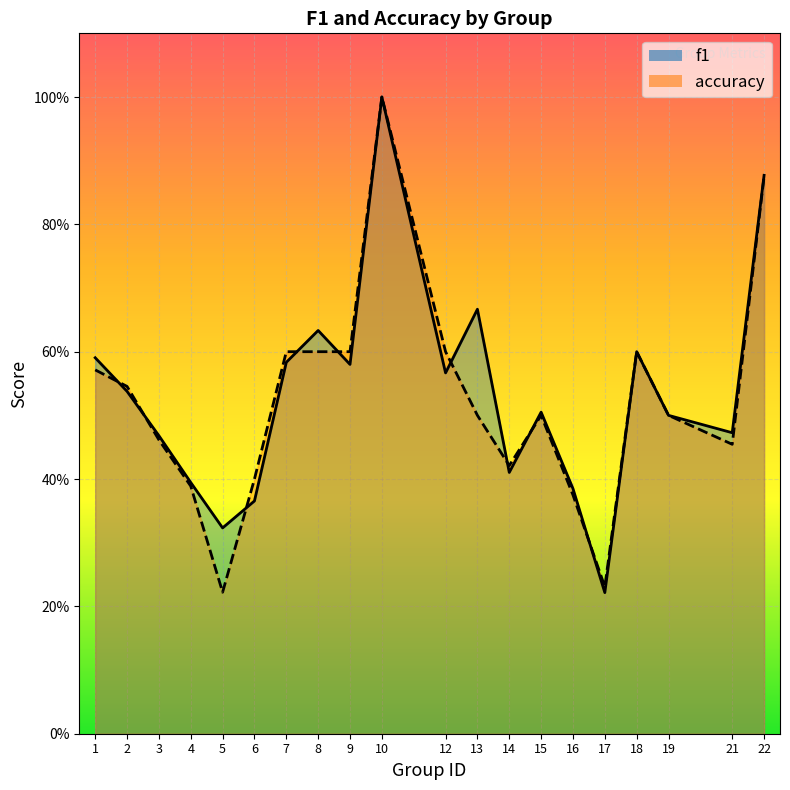

Where is f1 nearest to the value 0?

17